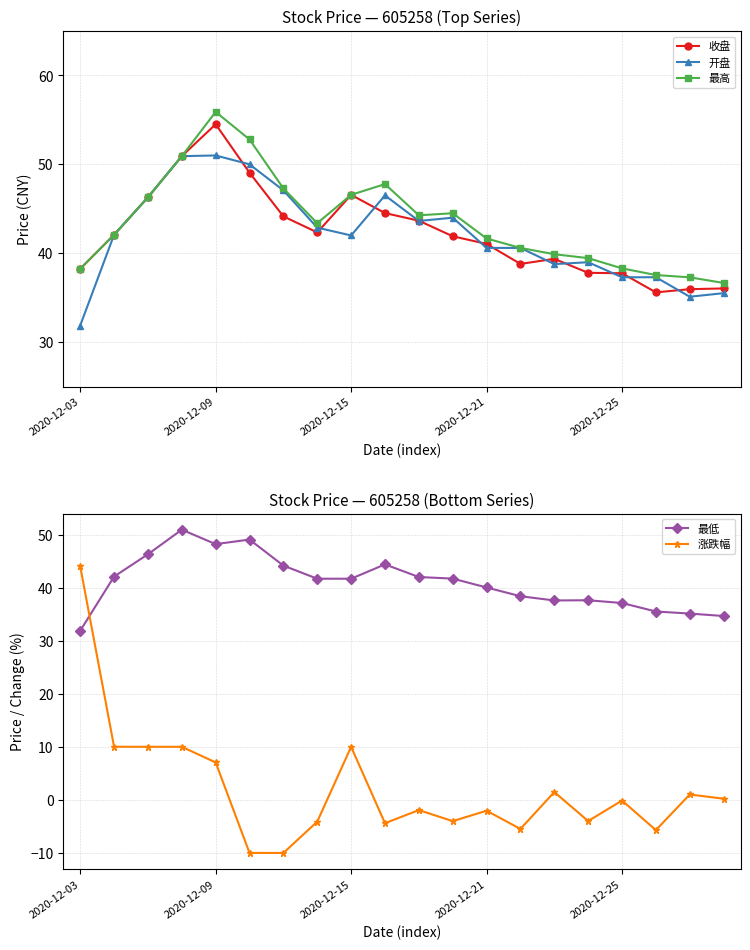

At which category does 最低 reach its first local valley?

2020-12-09